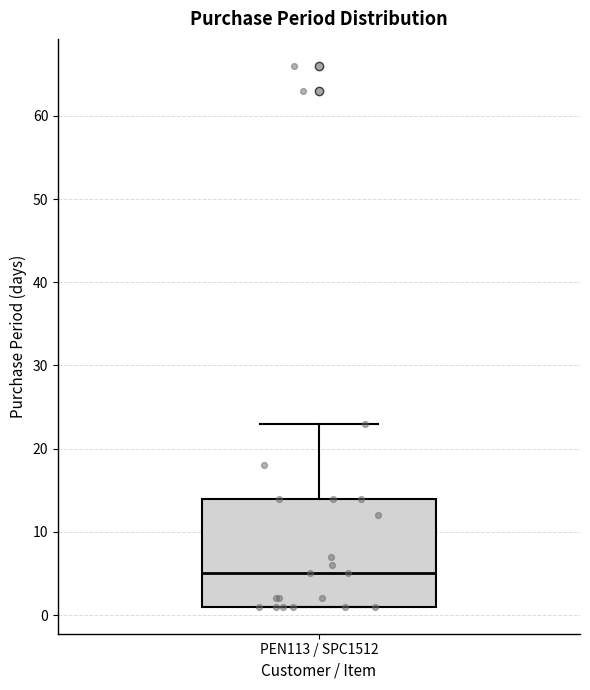

Read this box plot against the y-axis: the position of the median line, the range covered by the box, and the ends of both whiskers. The values are not printed on the chart, so give them approximately, as read against the axis.

median 5, box 1 to 14, whiskers 1 to 23